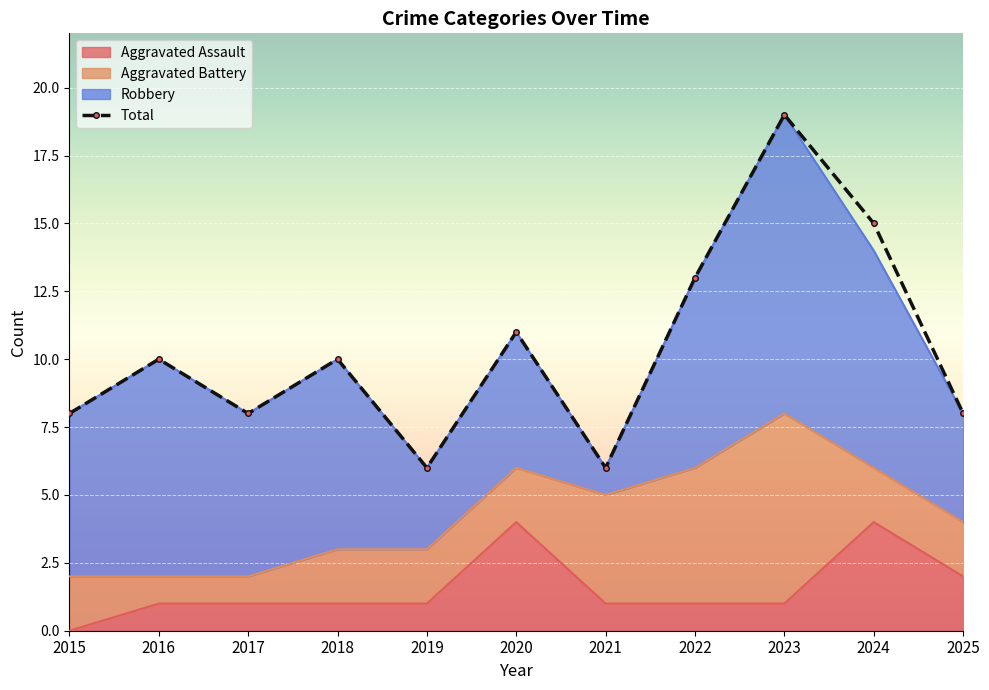

Where is the first local minimum?

2017